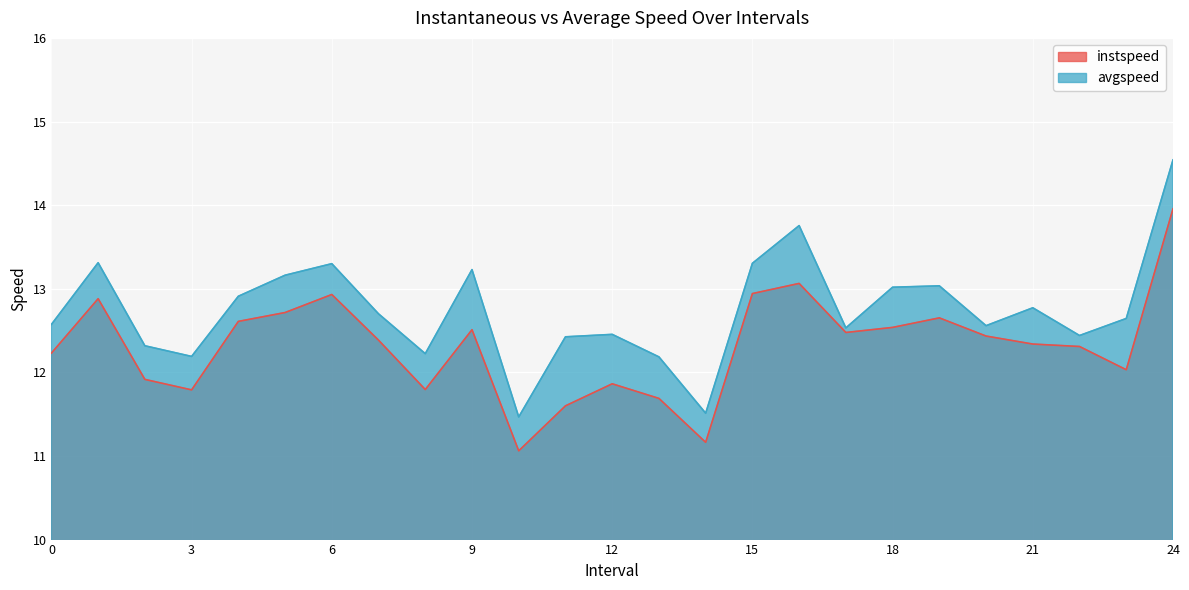

Count the number of data series in this chart.

2